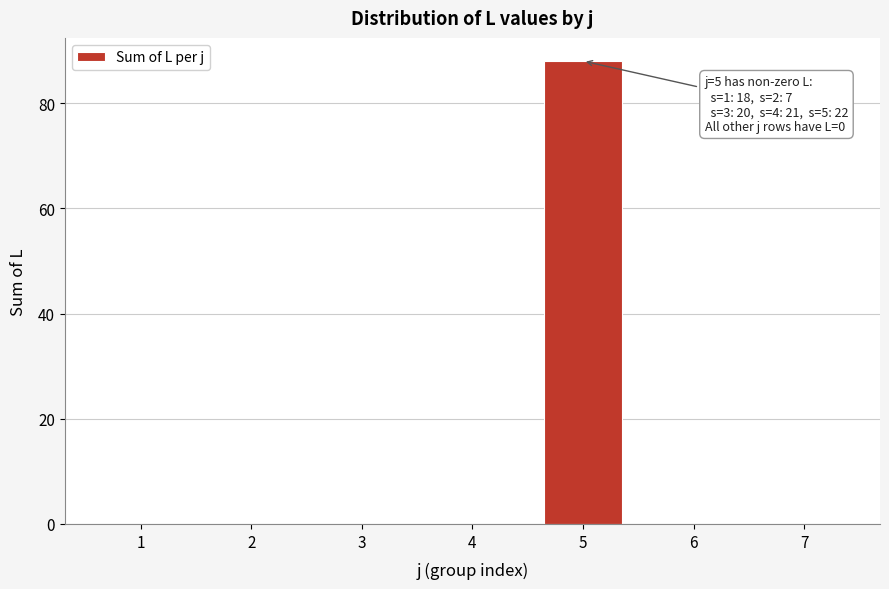

Reading right to left, transcribe all the data shown in this chart.

7=0	6=0	5=88	4=0	3=0	2=0	1=0